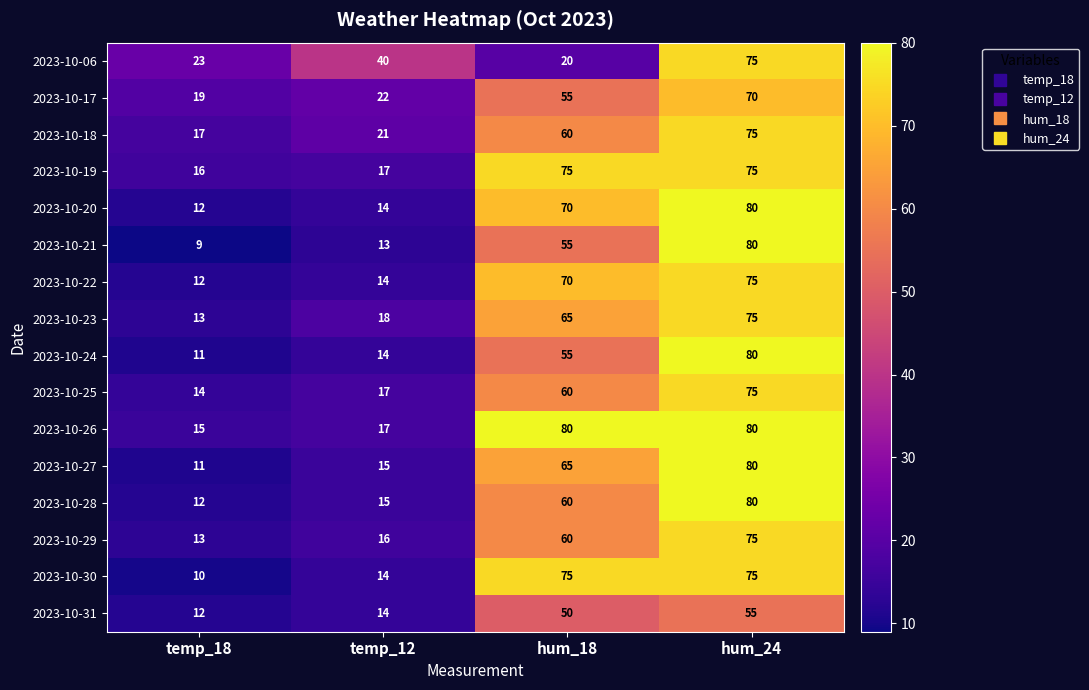

What is the total value across all series at temp_18?

219